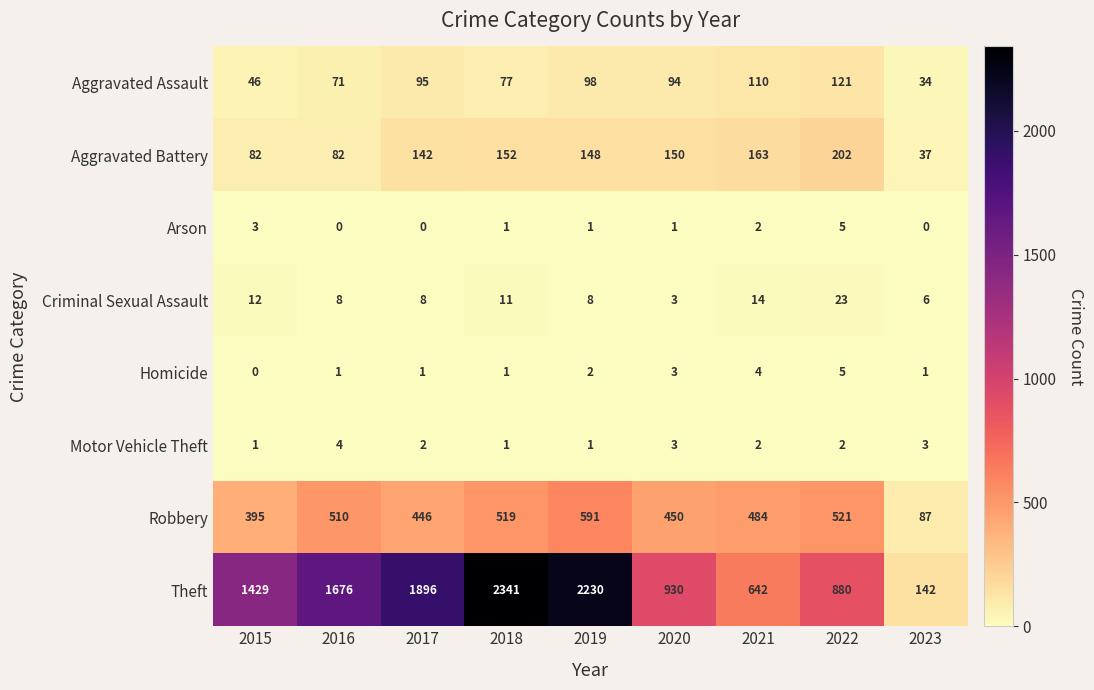

The value of Theft at 2015 is 1429. True or false?

True